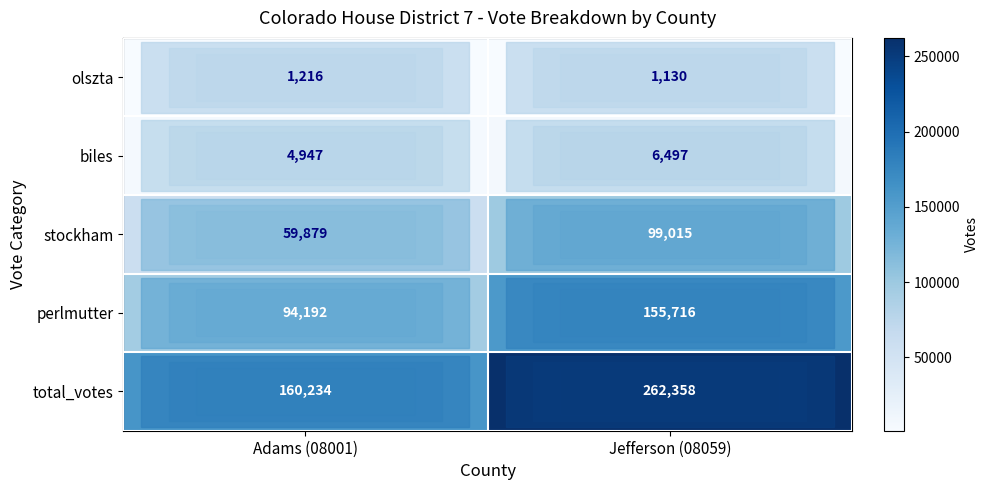

At how many categories does at least one series exceed 222243?

1